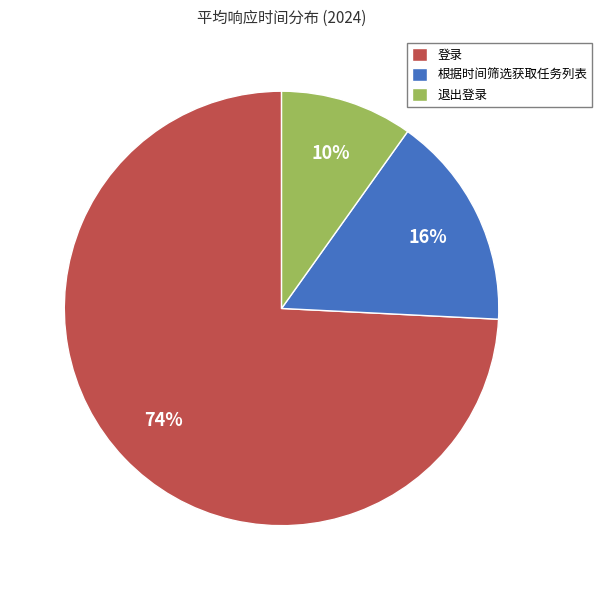

Which slice is the smallest?

退出登录